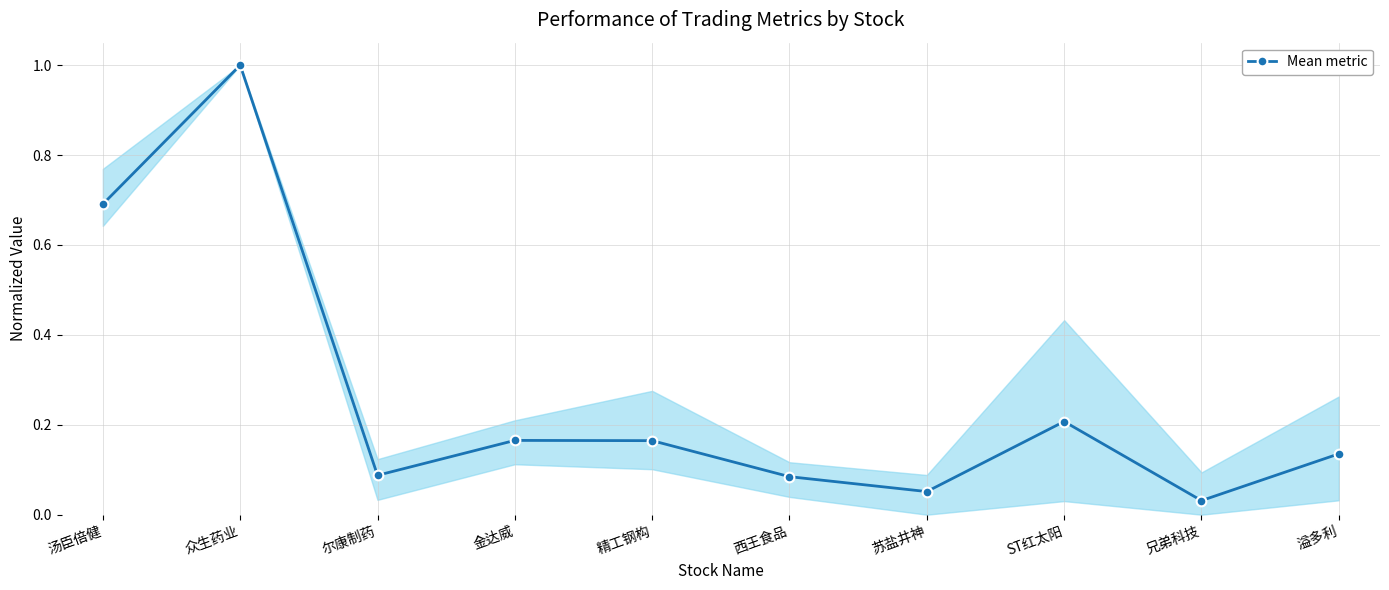

What is the difference between the maximum and minimum values?

1.0